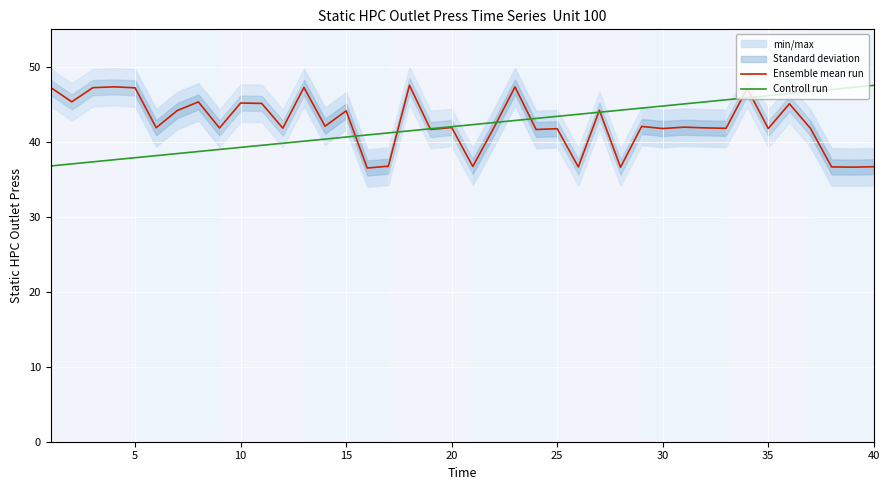

Reading left to right, list all the values displayed in this chart.

Ensemble mean run: 47.2	45.3	47.2	47.3	47.2	41.9	44.2	45.3	41.8	45.2	45.1	41.8	47.2	42.1	44.1	36.5	36.8	47.5	41.6	41.9	36.7	41.9	47.3	41.6	41.8	36.6	44.2	36.6	42.0	41.8	42.0	41.9	41.8	47.1	41.8	45.1	41.8	36.6	36.6	36.7
Controll run: 36.8	37.1	37.3	37.6	37.9	38.2	38.4	38.7	39.0	39.3	39.5	39.8	40.1	40.4	40.6	40.9	41.2	41.5	41.7	42.0	42.3	42.6	42.8	43.1	43.4	43.7	43.9	44.2	44.5	44.8	45.0	45.3	45.6	45.9	46.2	46.4	46.7	47.0	47.3	47.5